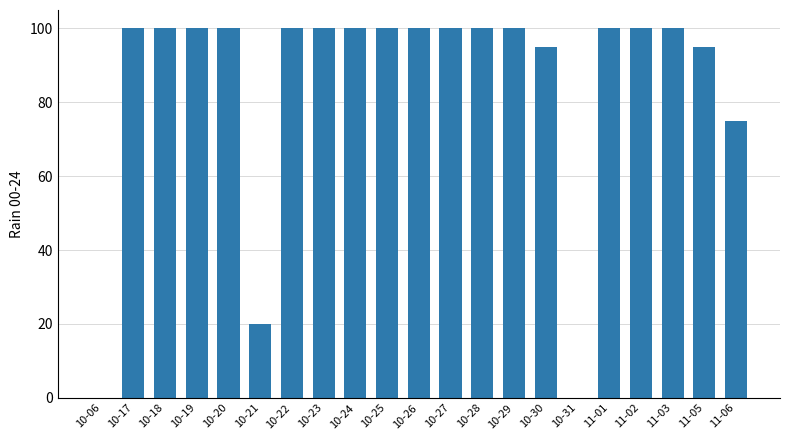

Where is the data nearest to the value 50?

11-06